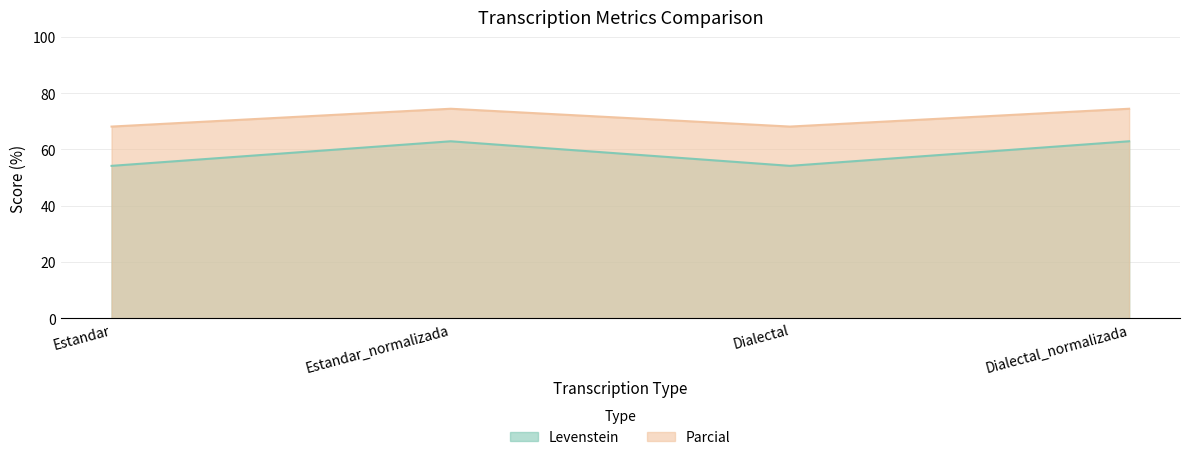

What is the highest value of the Levenstein series?

62.9